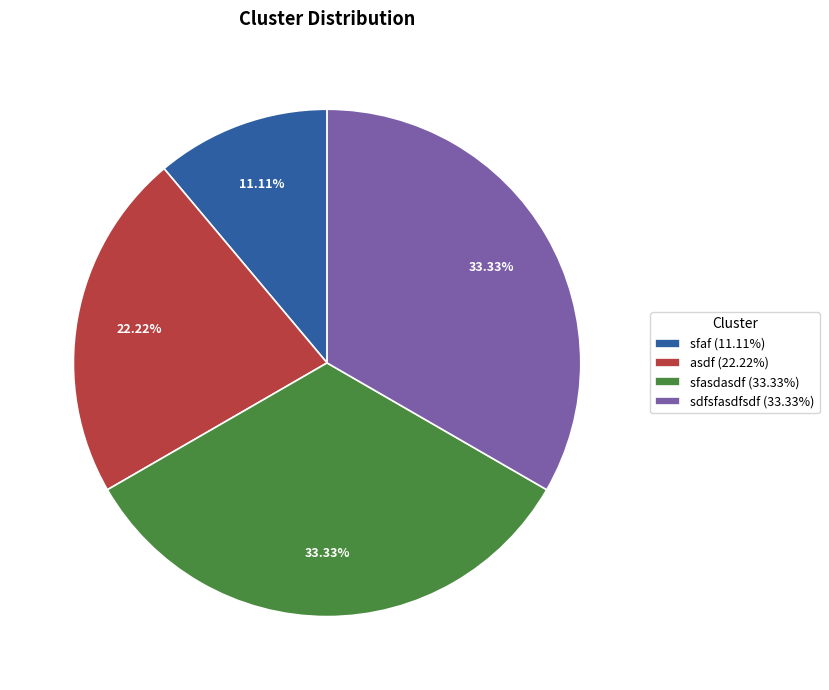

Do sdfsfasdfsdf and sfasdasdf together represent more than half of the pie?

Yes